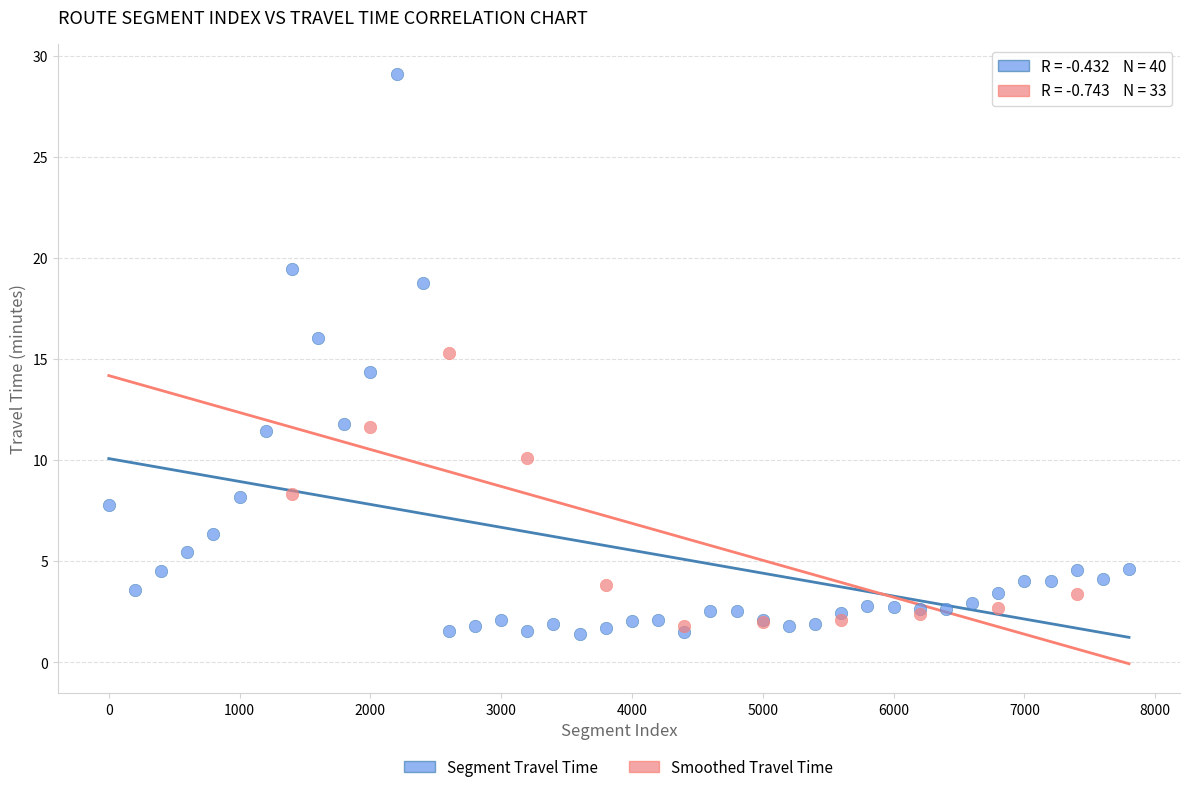

Which series has the widest spread of Y values?

Segment Travel Time